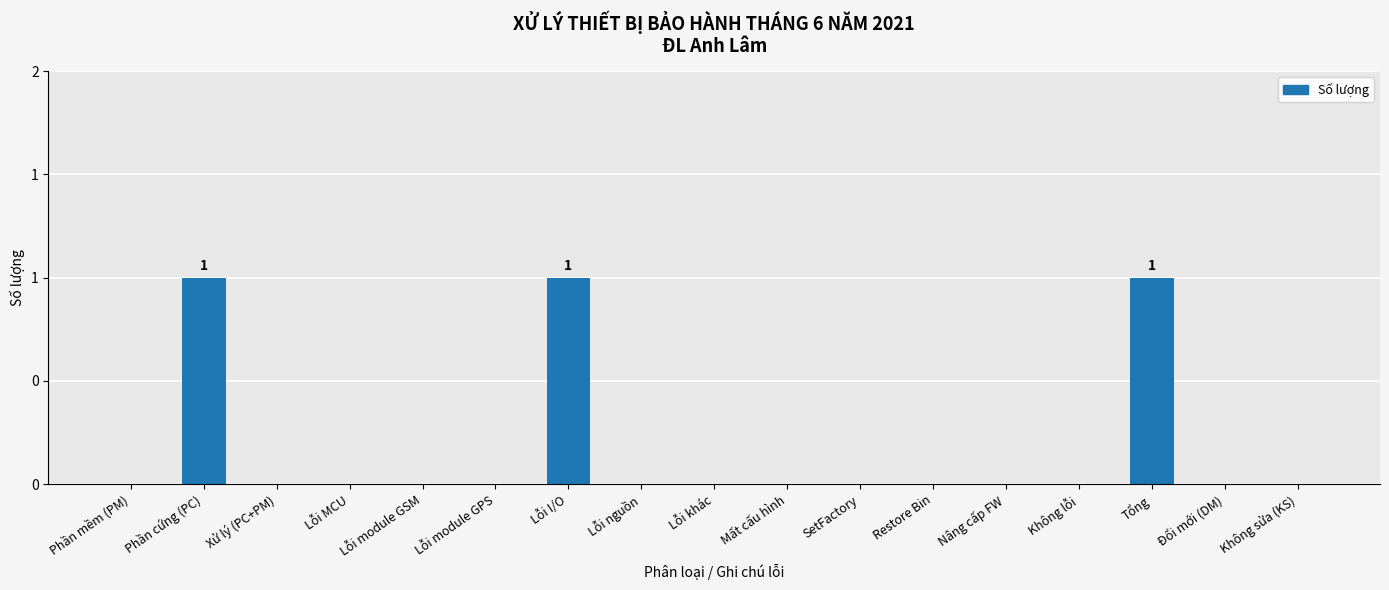

Reading left to right, extract all data points from this chart.

Phần mềm (PM)=0	Phần cứng (PC)=1	Xử lý (PC+PM)=0	Lỗi MCU=0	Lỗi module GSM=0	Lỗi module GPS=0	Lỗi I/O=1	Lỗi nguồn=0	Lỗi khác=0	Mất cấu hình=0	SetFactory=0	Restore Bin=0	Nâng cấp FW=0	Không lỗi=0	Tổng=1	Đổi mới (DM)=0	Không sửa (KS)=0